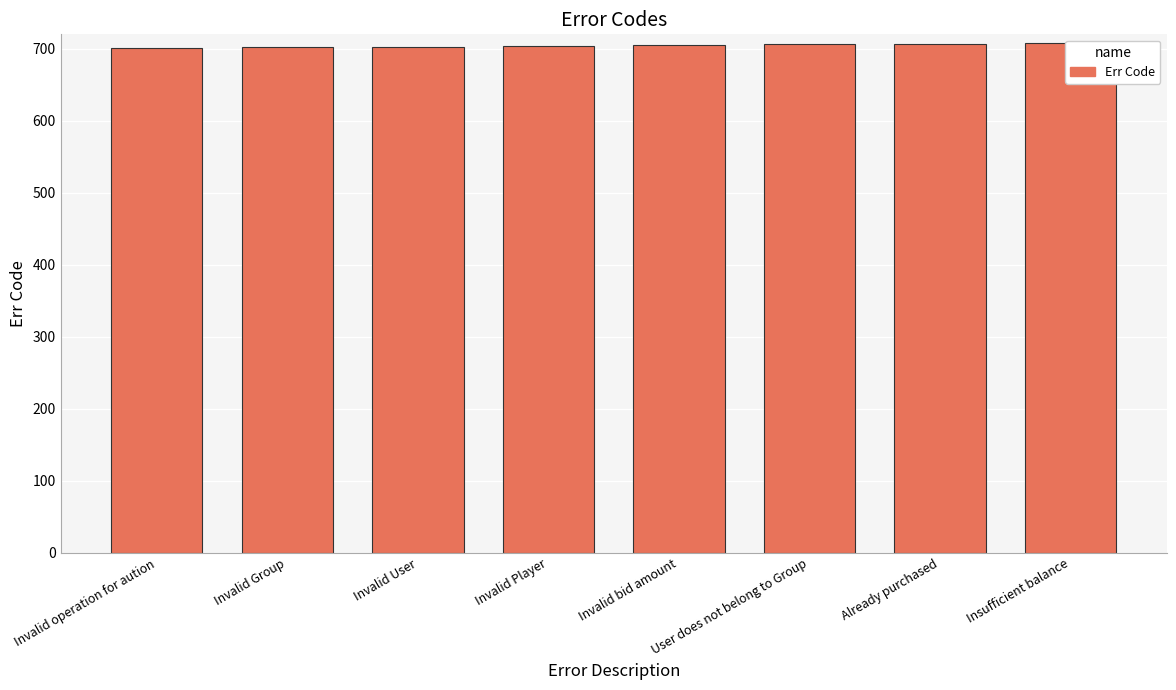

Count the number of categories in the chart.

8